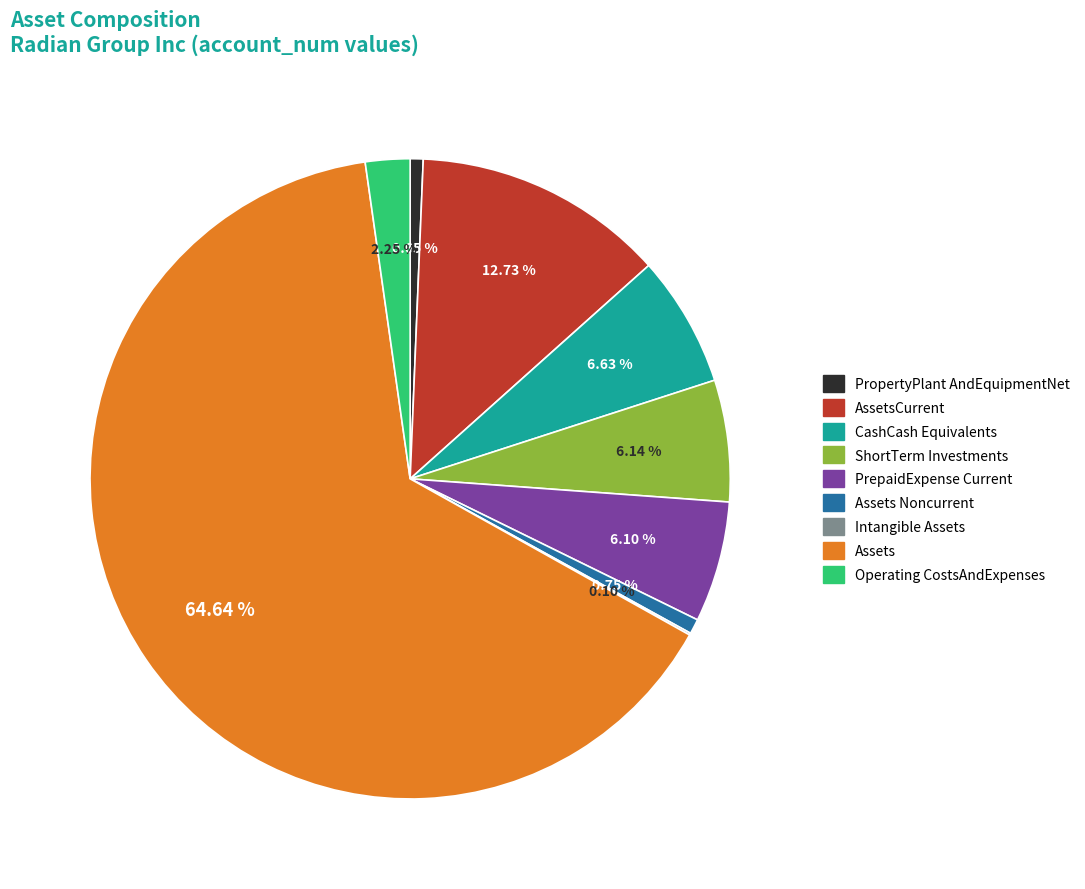

To the nearest percent, what is the average slice percentage?

11%